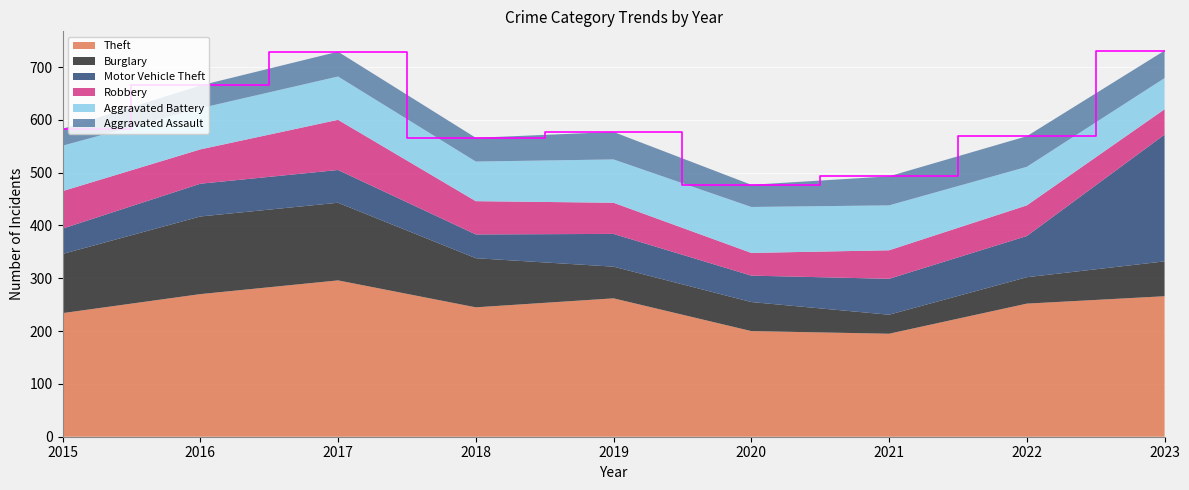

Reading left to right, transcribe all the data shown in this chart.

Theft: 2015=234	2016=270	2017=296	2018=245	2019=262	2020=200	2021=195	2022=252	2023=266
Burglary: 2015=112	2016=147	2017=147	2018=93	2019=60	2020=55	2021=36	2022=50	2023=66
Motor Vehicle Theft: 2015=48	2016=62	2017=62	2018=45	2019=62	2020=50	2021=68	2022=78	2023=240
Robbery: 2015=71	2016=65	2017=95	2018=63	2019=59	2020=43	2021=54	2022=58	2023=48
Aggravated Battery: 2015=86	2016=78	2017=82	2018=75	2019=82	2020=87	2021=85	2022=73	2023=59
Aggravated Assault: 2015=32	2016=43	2017=47	2018=45	2019=52	2020=42	2021=55	2022=58	2023=52